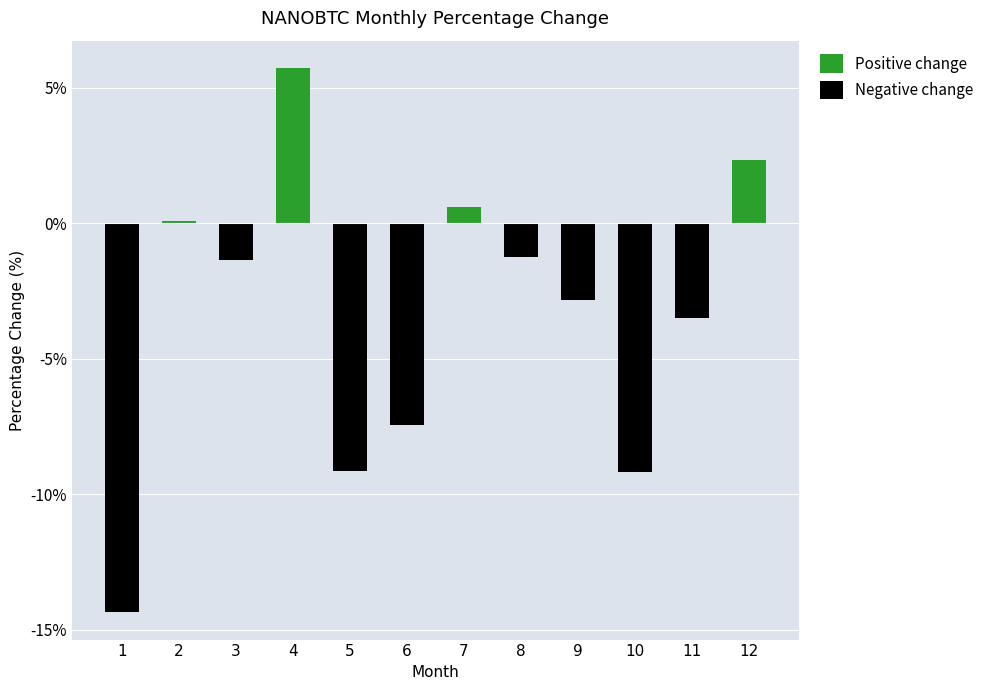

Rank the series by their average value, from lowest to highest.

Negative change, Positive change